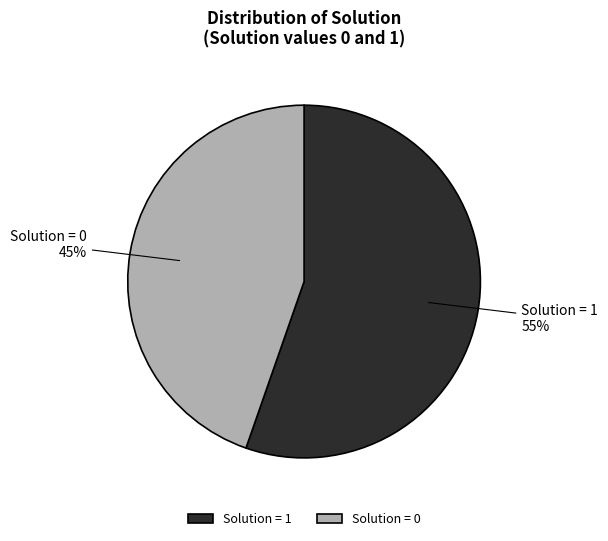

How many slices are in this pie chart?

2